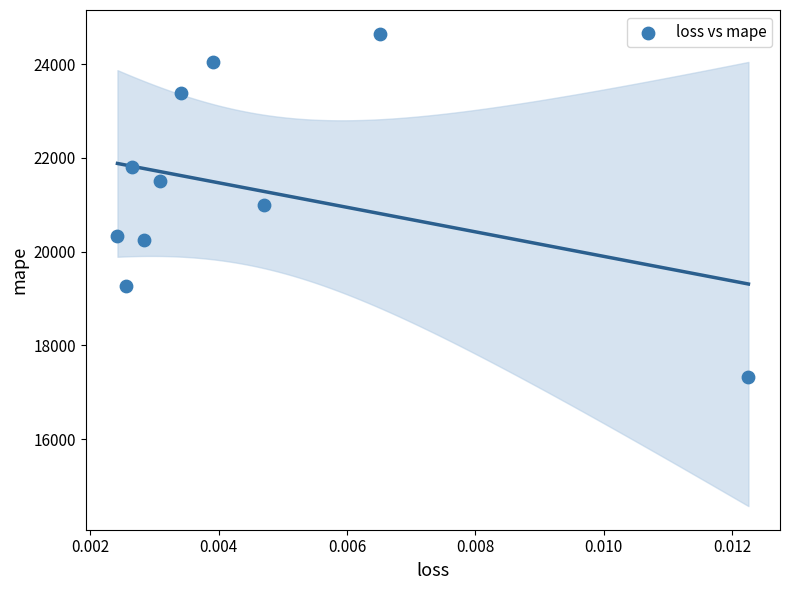

What is the range of Y values (max minus min)?

7324.3